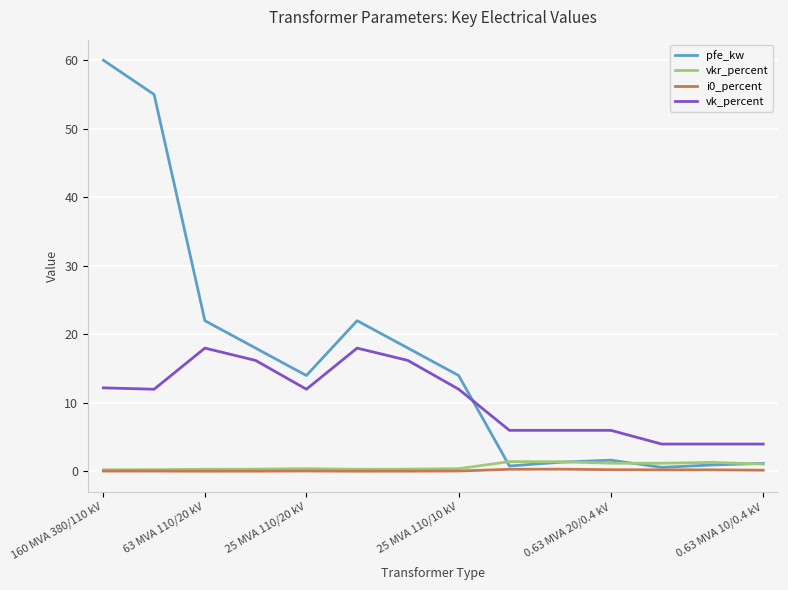

True or false: vk_percent and i0_percent cross at least once.

False